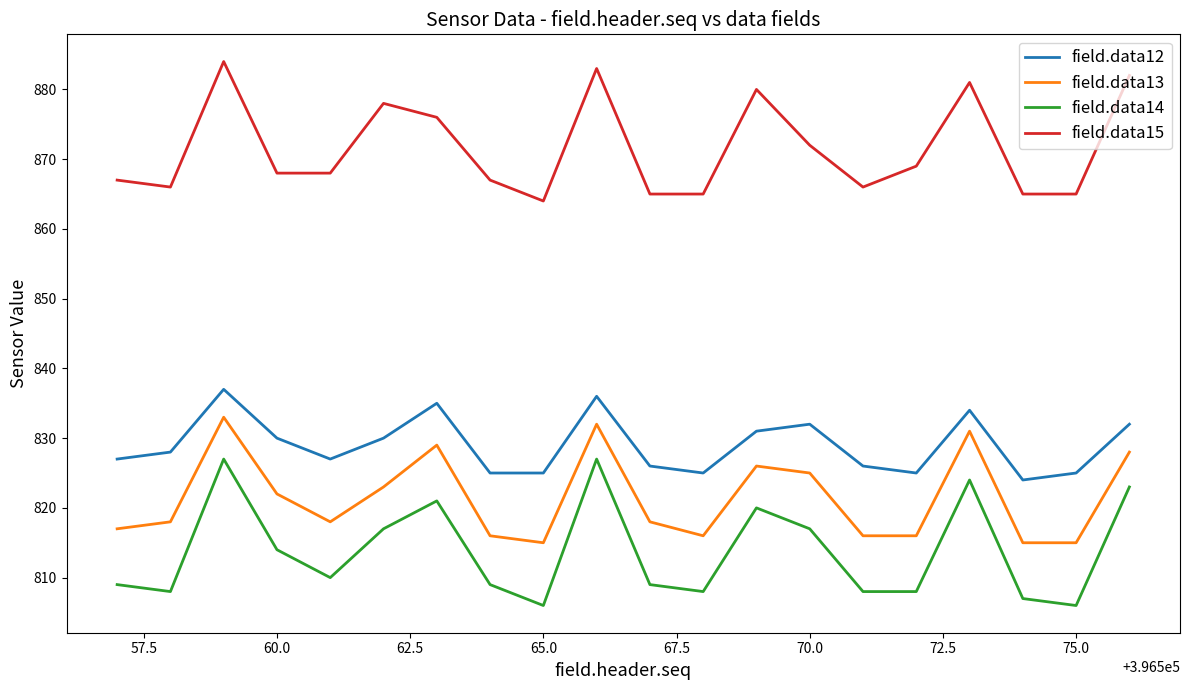

What is the greatest value displayed?

884